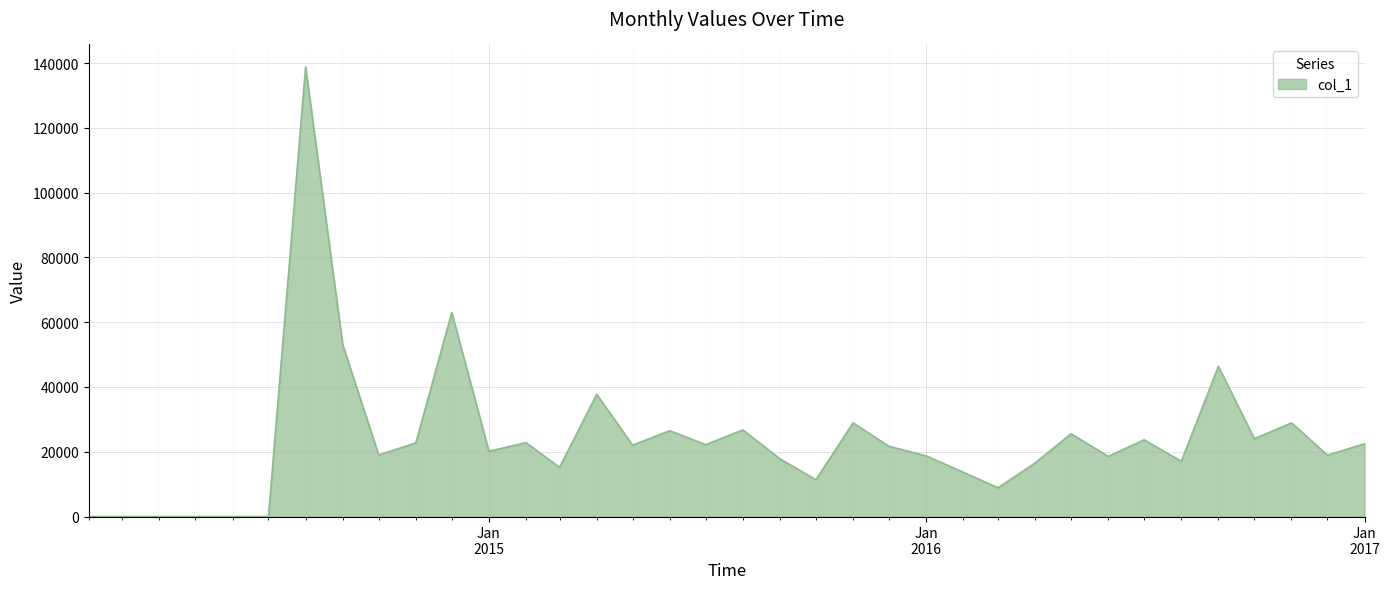

How many lines are shown in the chart?

1